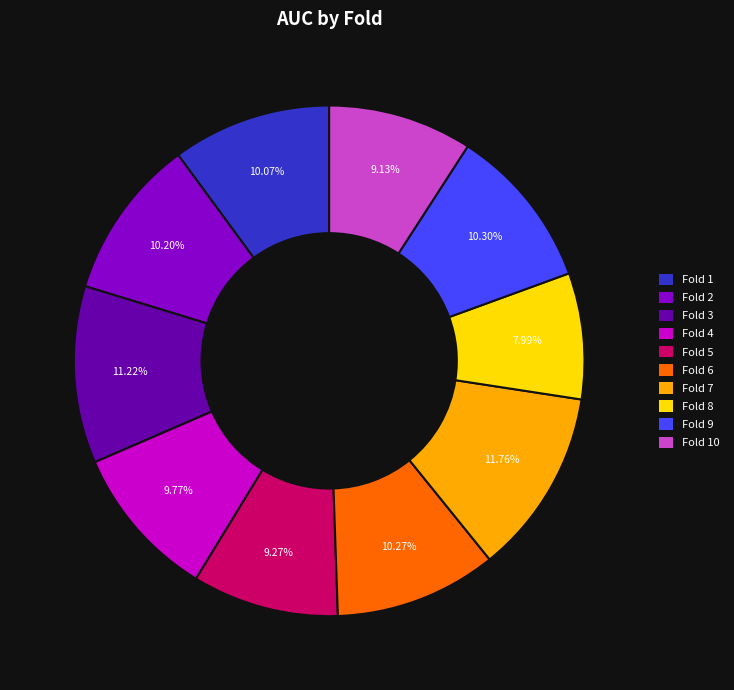

Does any single category account for the majority?

No